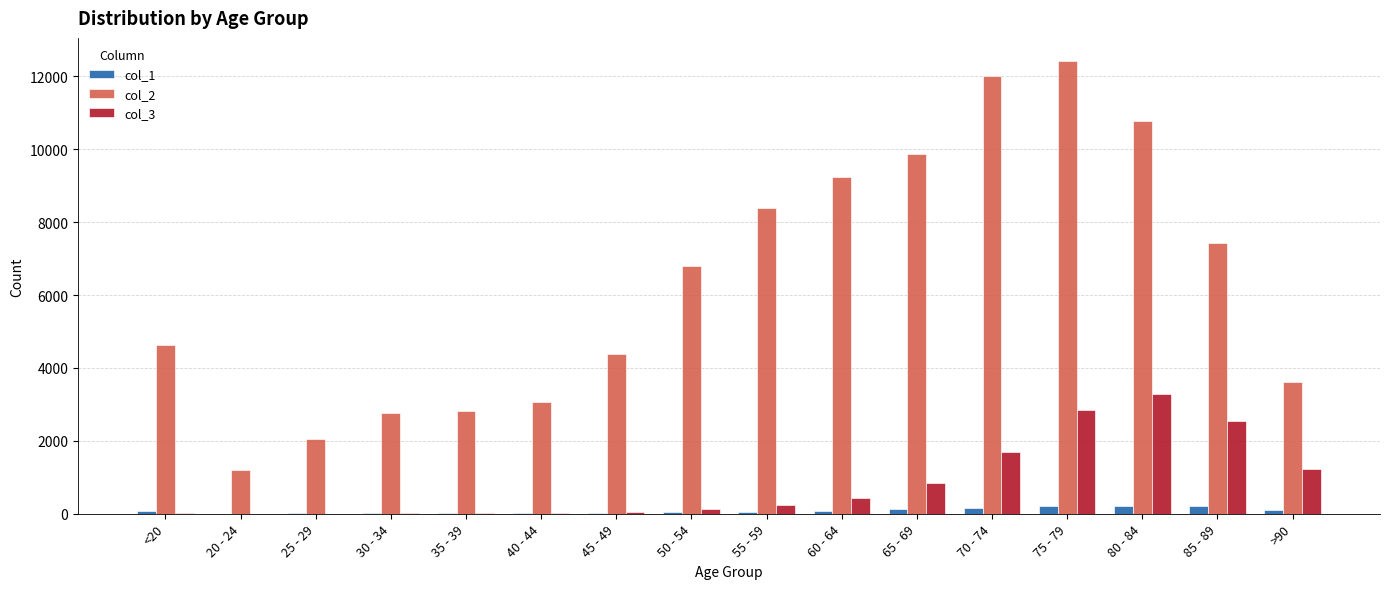

At which category is the sum across all series the highest?

75 - 79